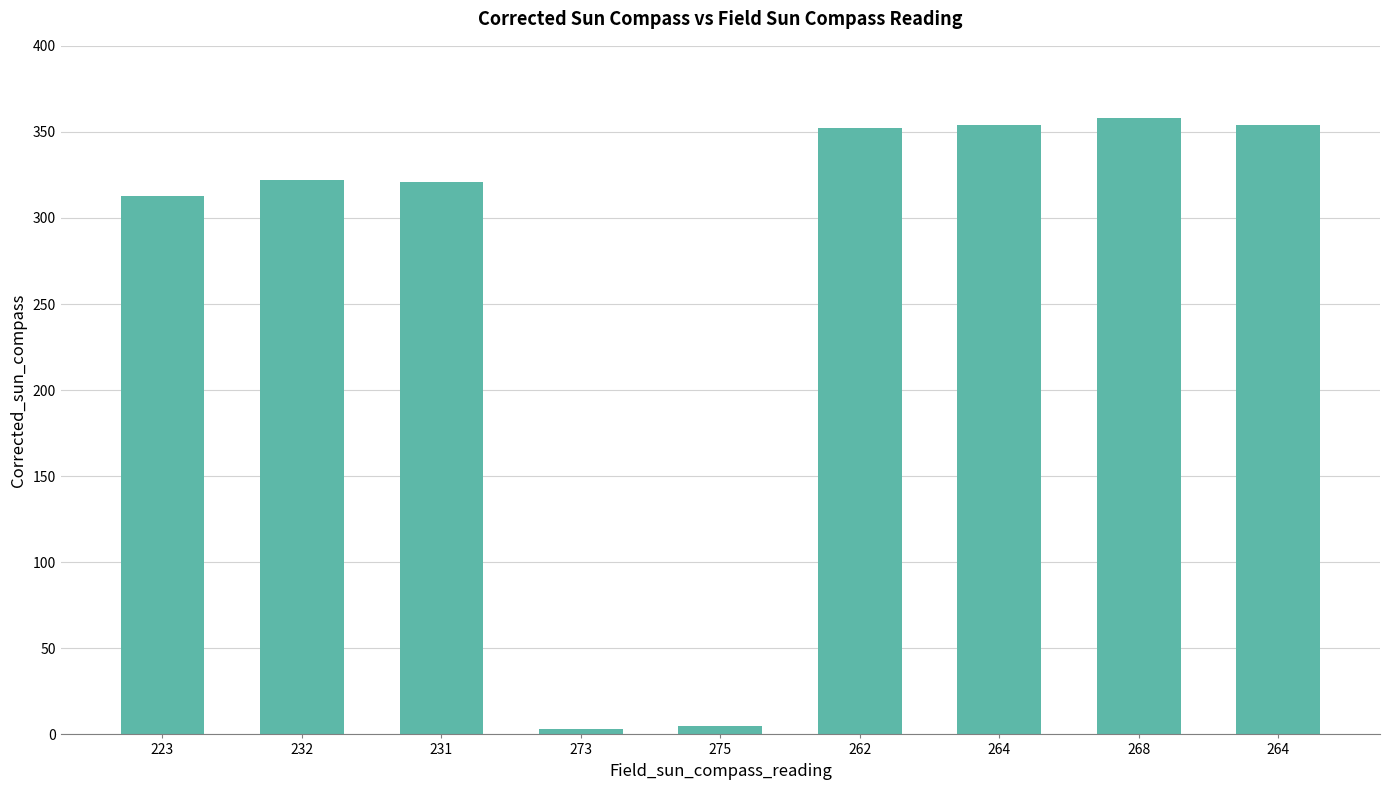

The value at 273 is 1. True or false?

False